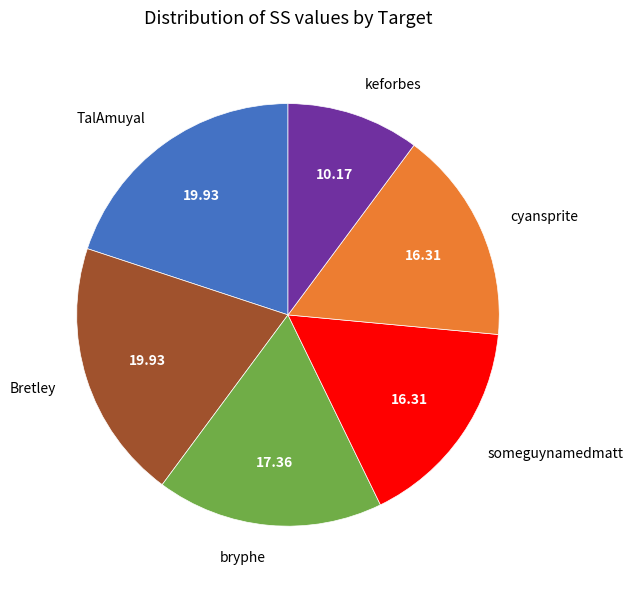

Is there a majority slice in this chart?

No